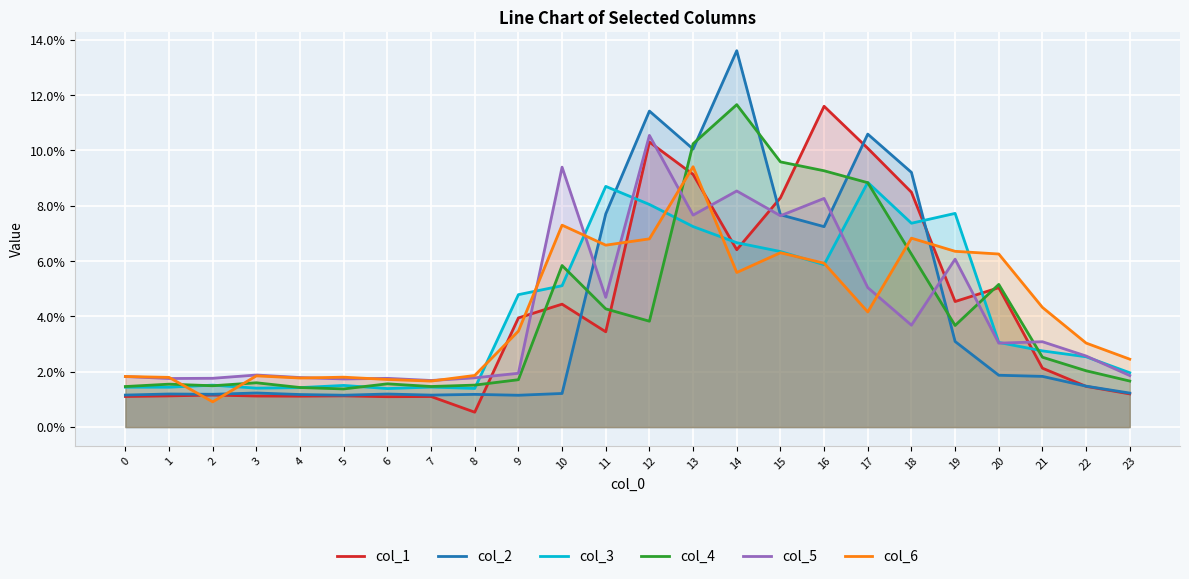

Is it true that col_4 equals 0.0 at 11?

False